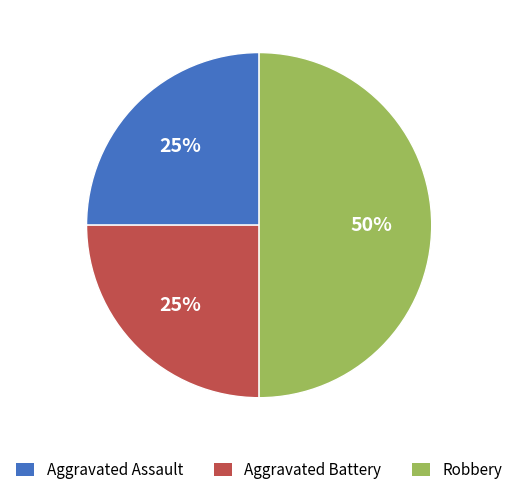

Approximately how many times larger is the value at Aggravated Assault compared to Robbery?

0.5